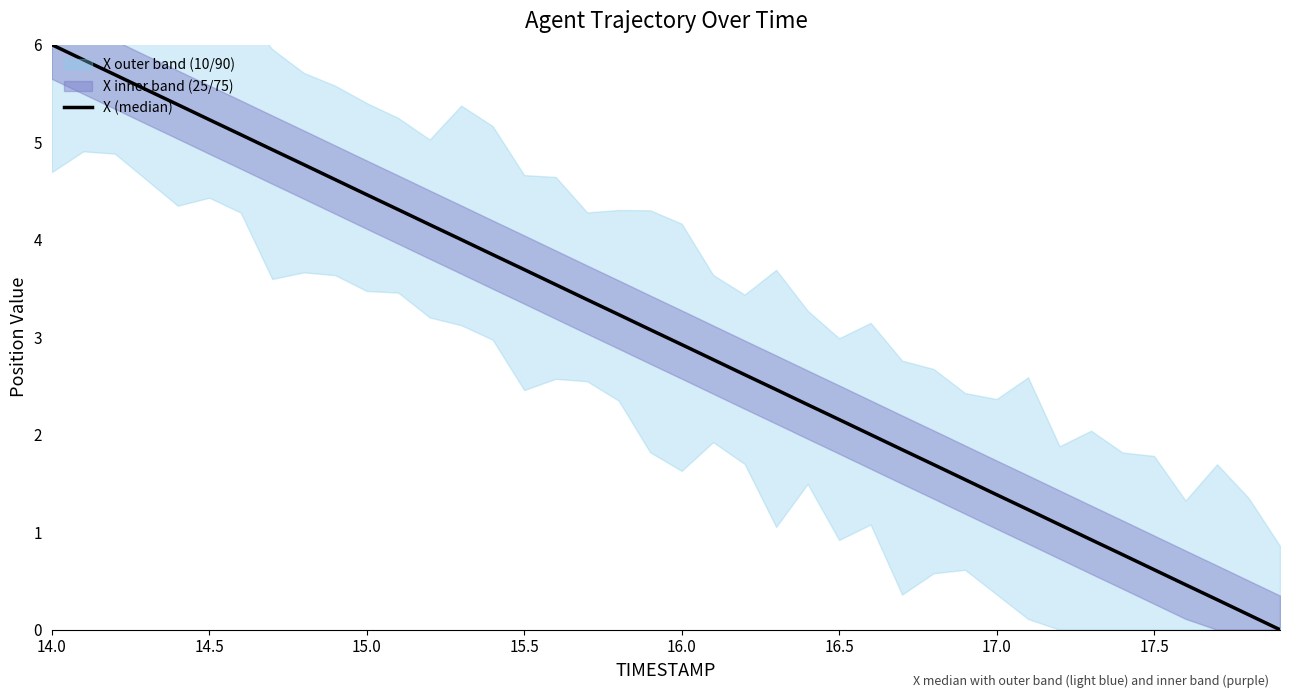

Reading left to right, transcribe all the data shown in this chart.

6.0	5.8	5.7	5.5	5.4	5.2	5.1	4.9	4.8	4.6	4.5	4.3	4.2	4.0	3.8	3.7	3.5	3.4	3.2	3.1	2.9	2.8	2.6	2.5	2.3	2.2	2.0	1.8	1.7	1.5	1.4	1.2	1.1	0.9	0.8	0.6	0.5	0.3	0.2	0.0